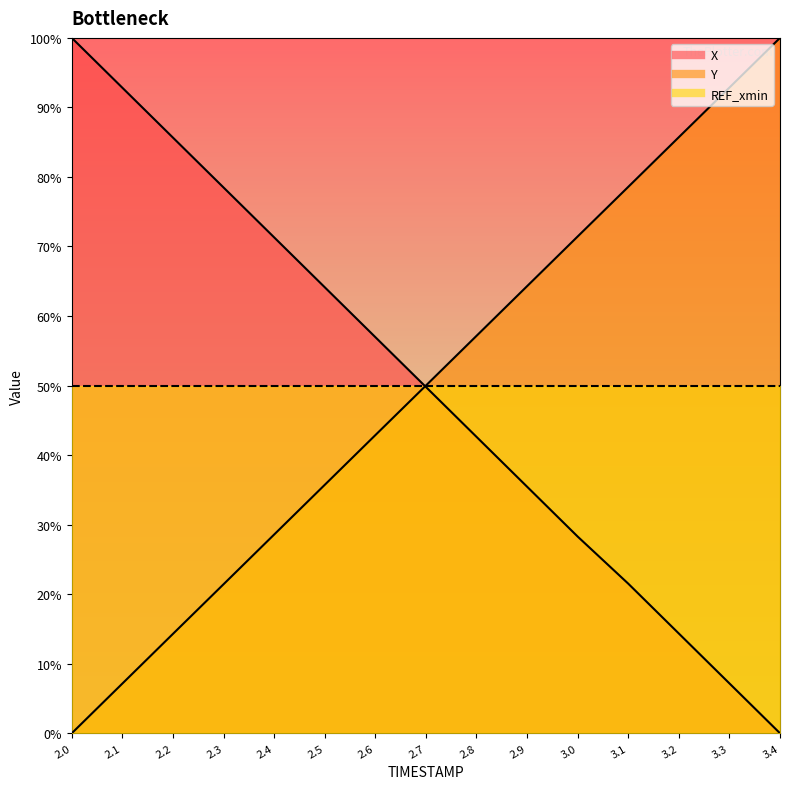

True or false: Y and X cross at least once.

True